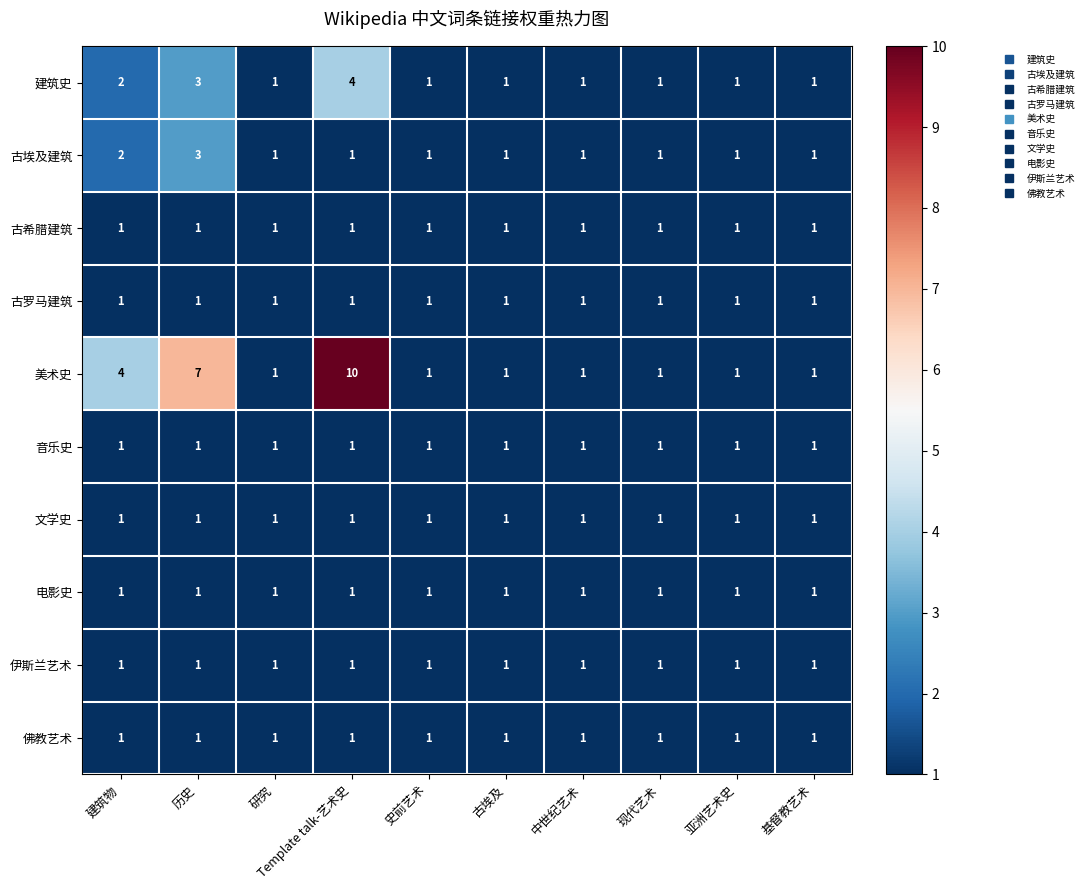

What is the greatest value displayed?

10